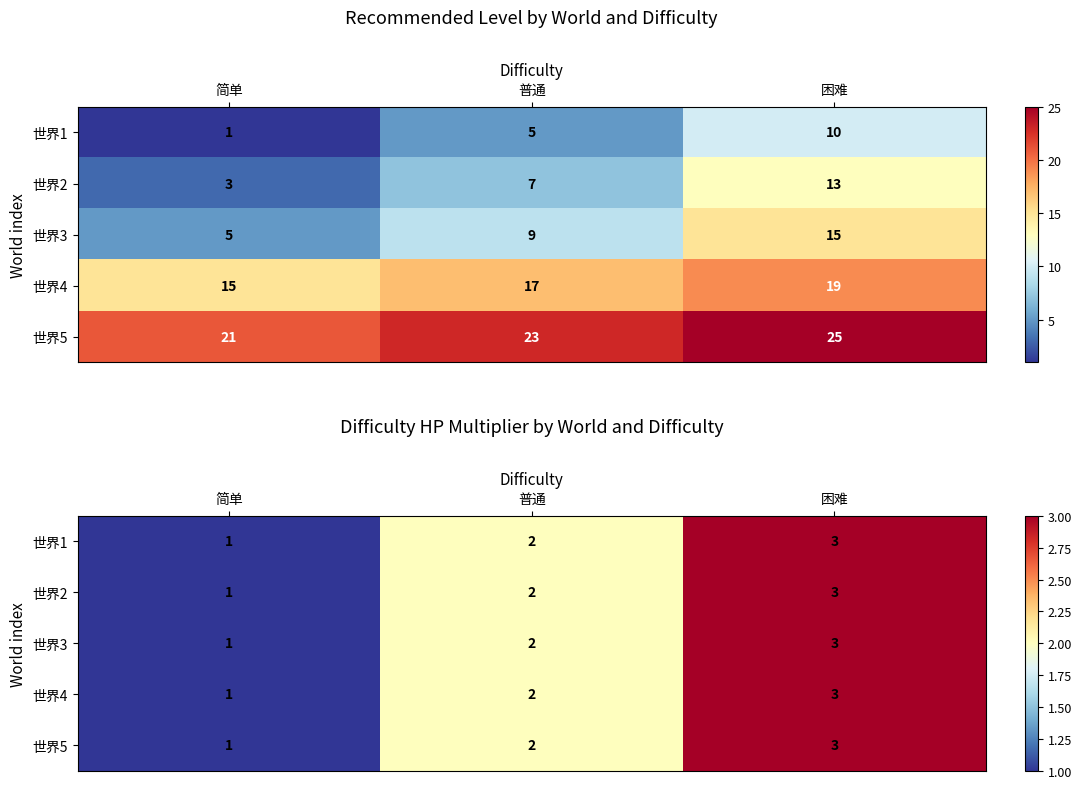

Rank the categories by 世界5 value from lowest to highest.

简单, 普通, 困难